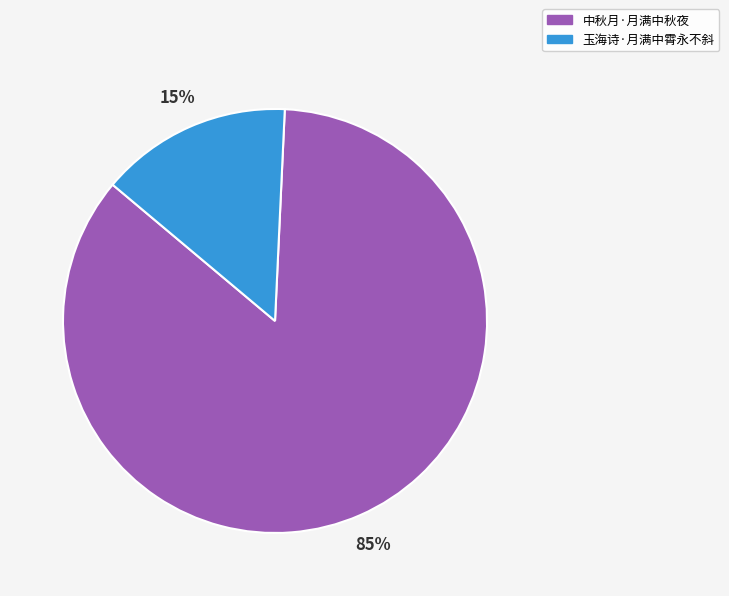

Which category accounts for the majority?

中秋月·月满中秋夜